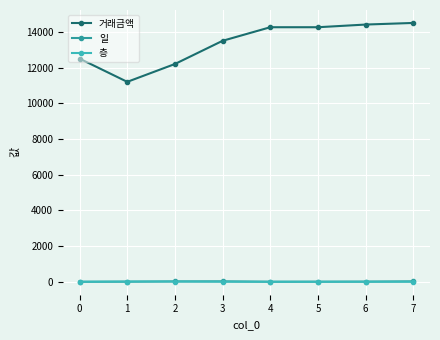

Count the number of data series in this chart.

3